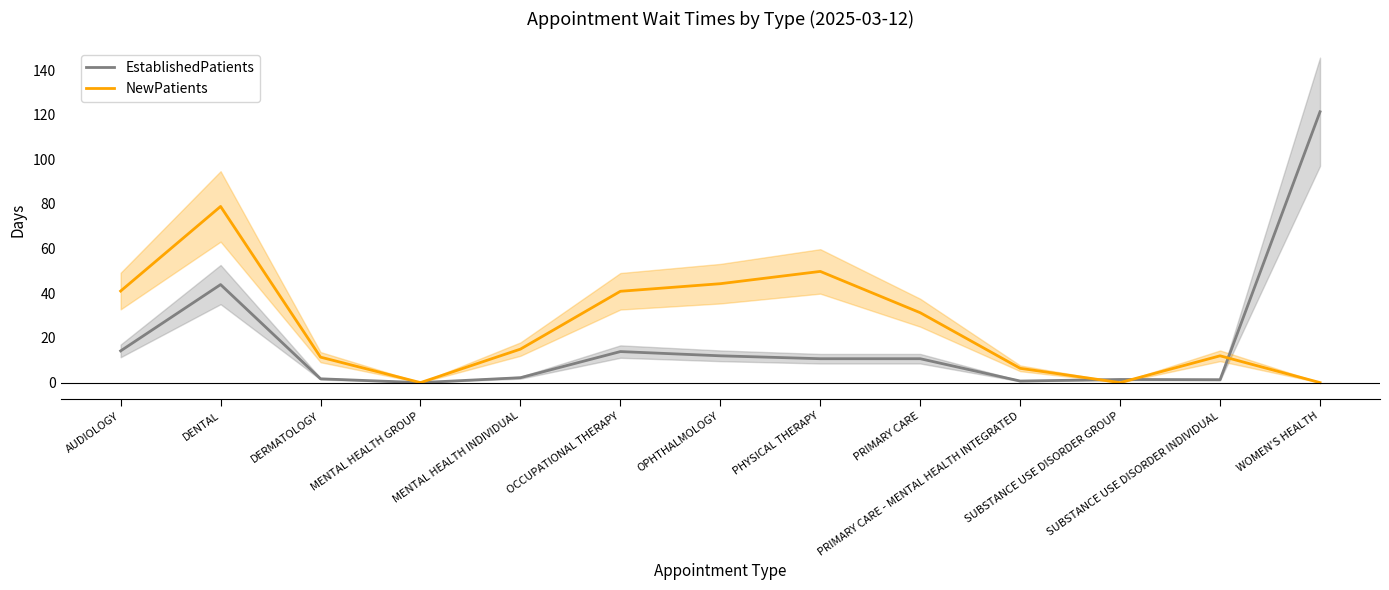

How many lines are shown in the chart?

2